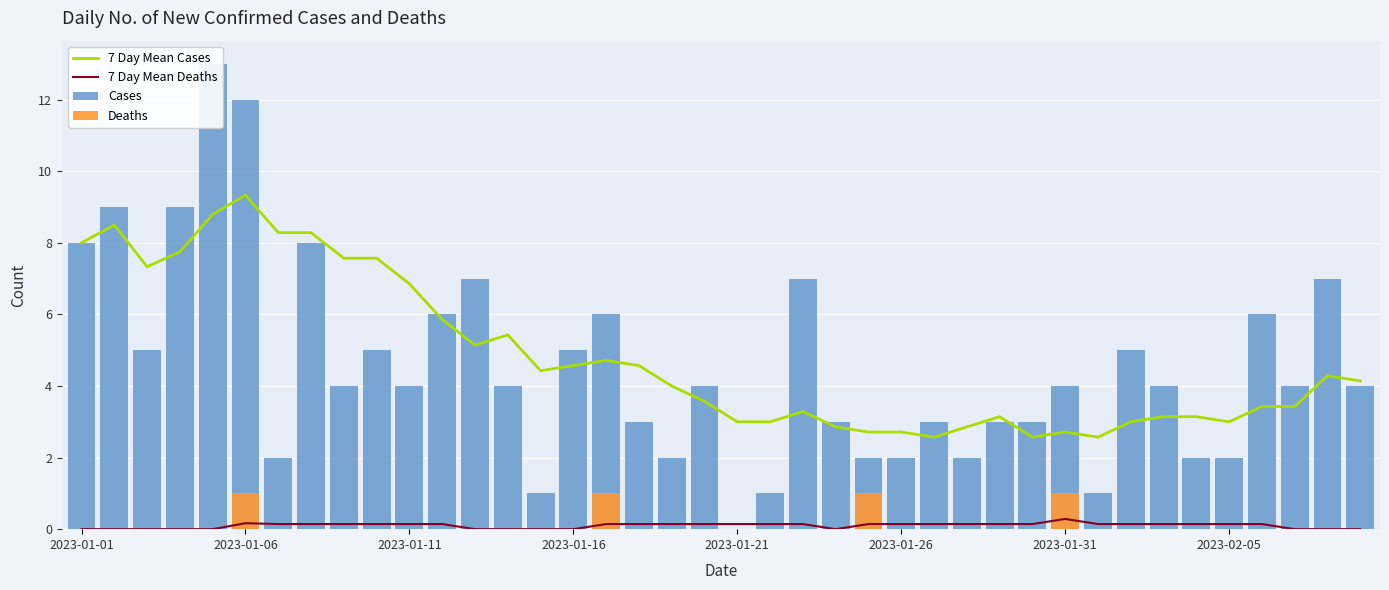

What are all the series names shown in the legend?

7 Day Mean Cases, 7 Day Mean Deaths, Cases, Deaths